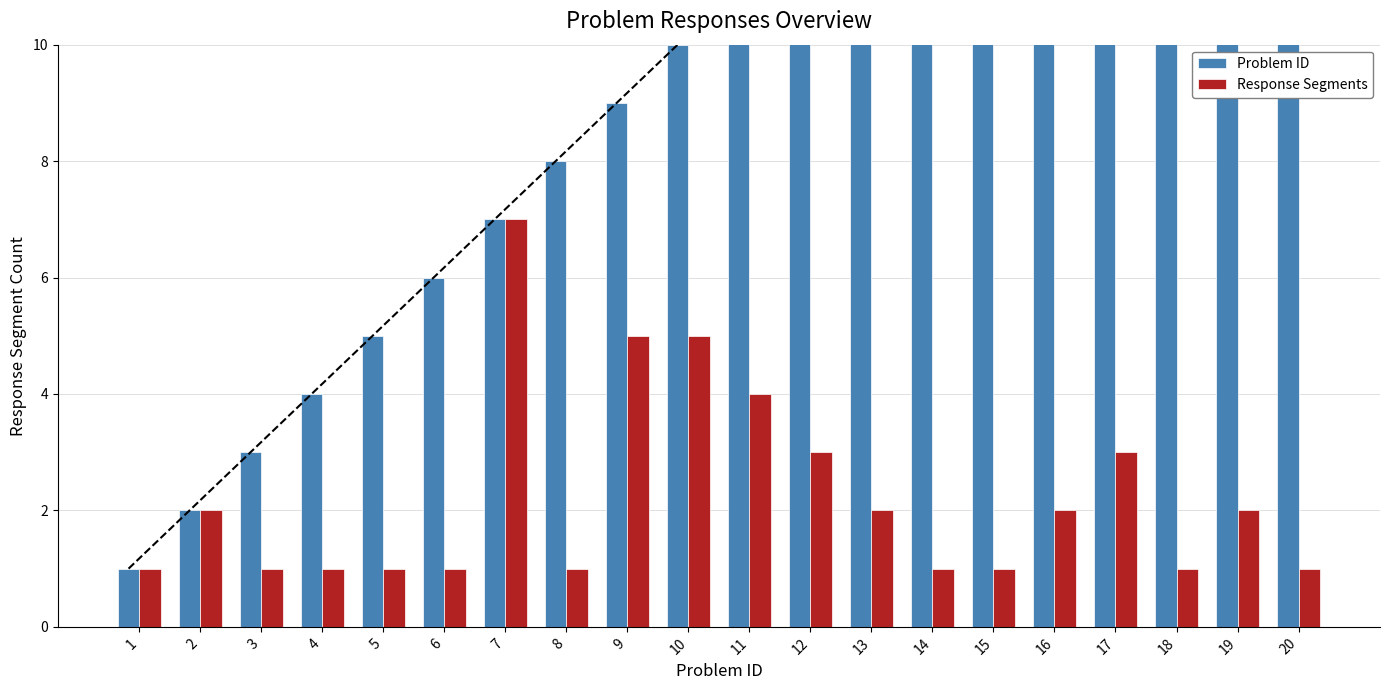

Reading right to left, transcribe all the data shown in this chart.

Problem ID: 20	19	18	17	16	15	14	13	12	11	10	9	8	7	6	5	4	3	2	1
Response Segments: 1	2	1	3	2	1	1	2	3	4	5	5	1	7	1	1	1	1	2	1